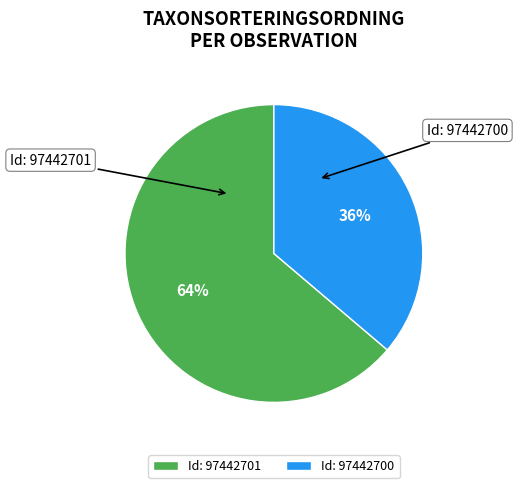

Is the sum of Id: 97442700 and Id: 97442701 greater than half?

Yes